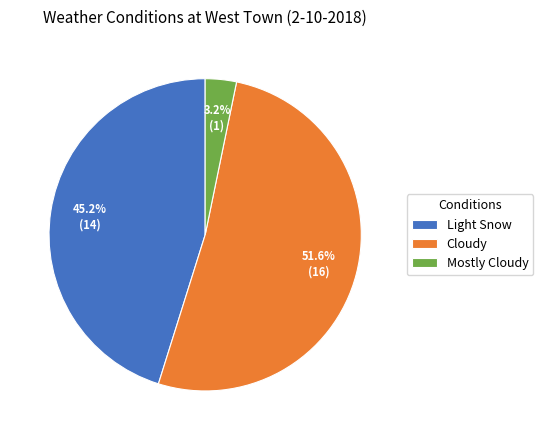

What is the smallest slice in the pie chart?

Mostly Cloudy